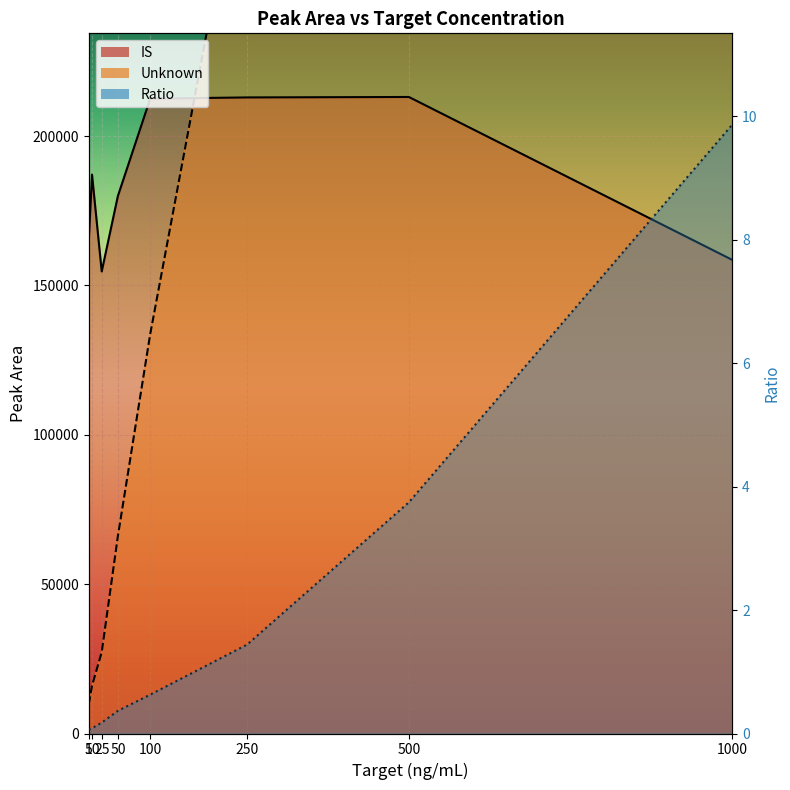

Is it true that Ratio equals 2.3 at 250?

False